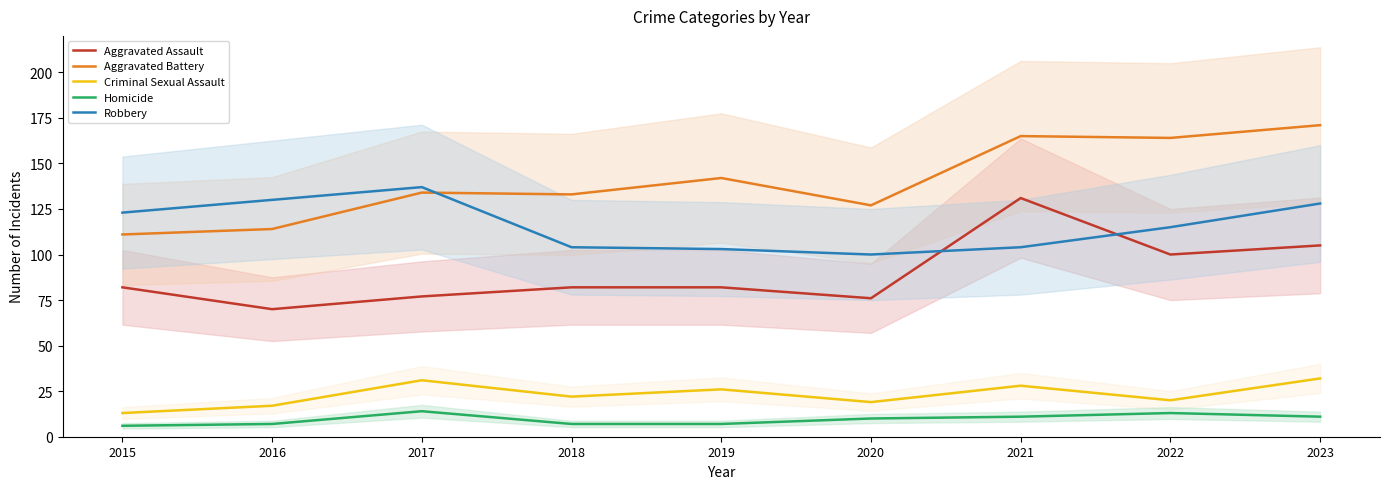

Is it true that Criminal Sexual Assault equals 17 at 2019?

False